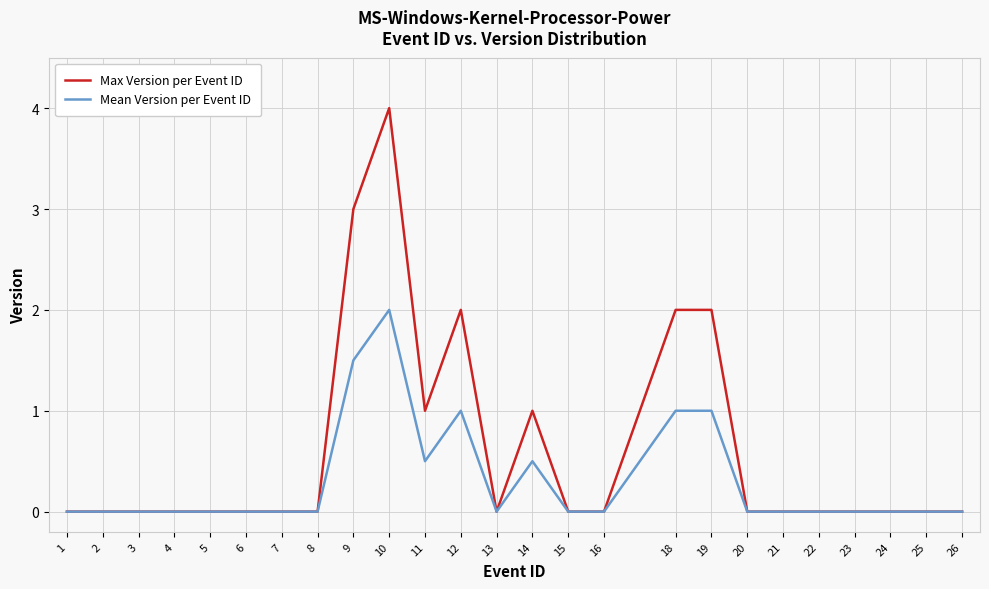

Reading left to right, what are all the values shown in this chart?

Max Version per Event ID: 1=0.0	2=0.0	3=0.0	4=0.0	5=0.0	6=0.0	7=0.0	8=0.0	9=3.0	10=4.0	11=1.0	12=2.0	13=0.0	14=1.0	15=0.0	16=0.0	18=2.0	19=2.0	20=0.0	21=0.0	22=0.0	23=0.0	24=0.0	25=0.0	26=0.0
Mean Version per Event ID: 1=0.0	2=0.0	3=0.0	4=0.0	5=0.0	6=0.0	7=0.0	8=0.0	9=1.5	10=2.0	11=0.5	12=1.0	13=0.0	14=0.5	15=0.0	16=0.0	18=1.0	19=1.0	20=0.0	21=0.0	22=0.0	23=0.0	24=0.0	25=0.0	26=0.0